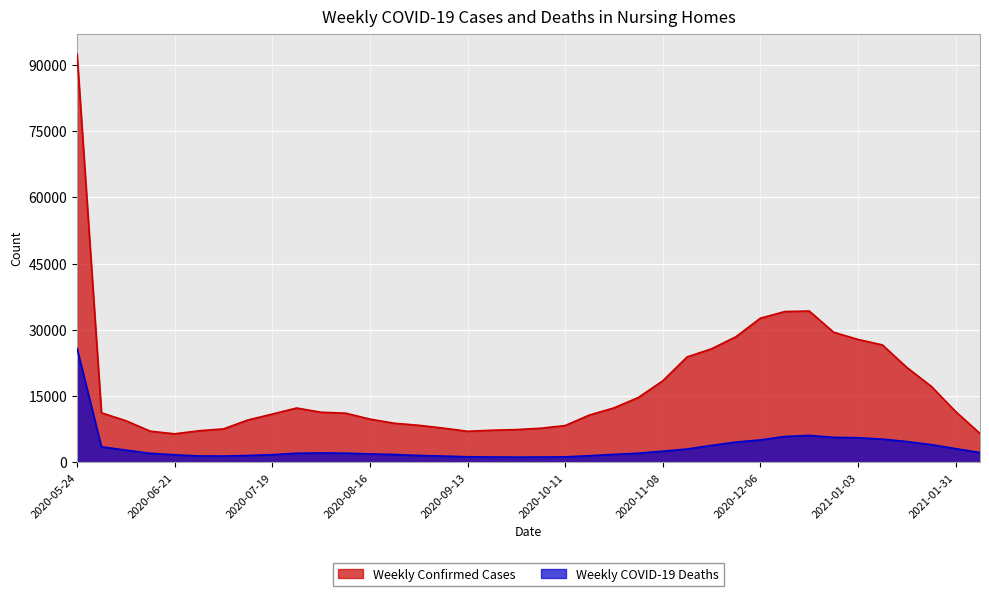

What is the difference between the Weekly Confirmed Cases values at 2021-01-24 and 2020-11-29?

11210